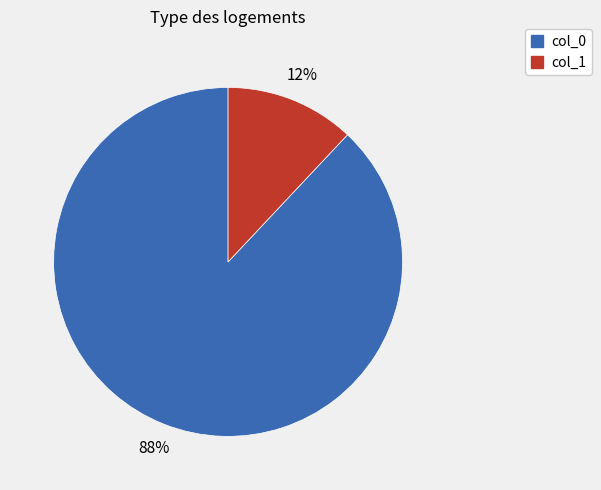

To the nearest percent, what is the difference between the largest and smallest slice percentages?

76%